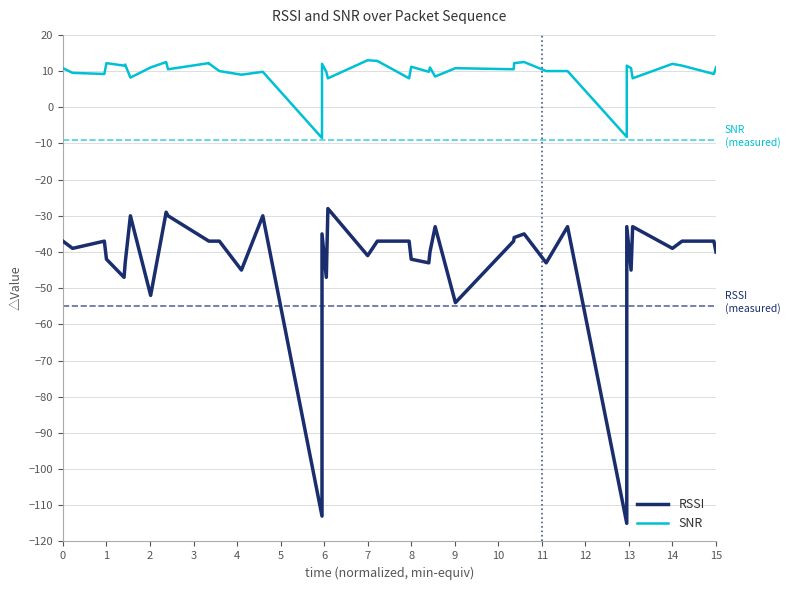

How many data points does each series have?

40